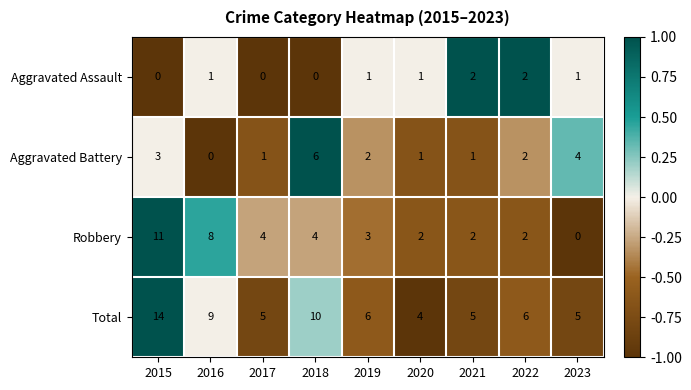

At how many categories does at least one series exceed 0?

9